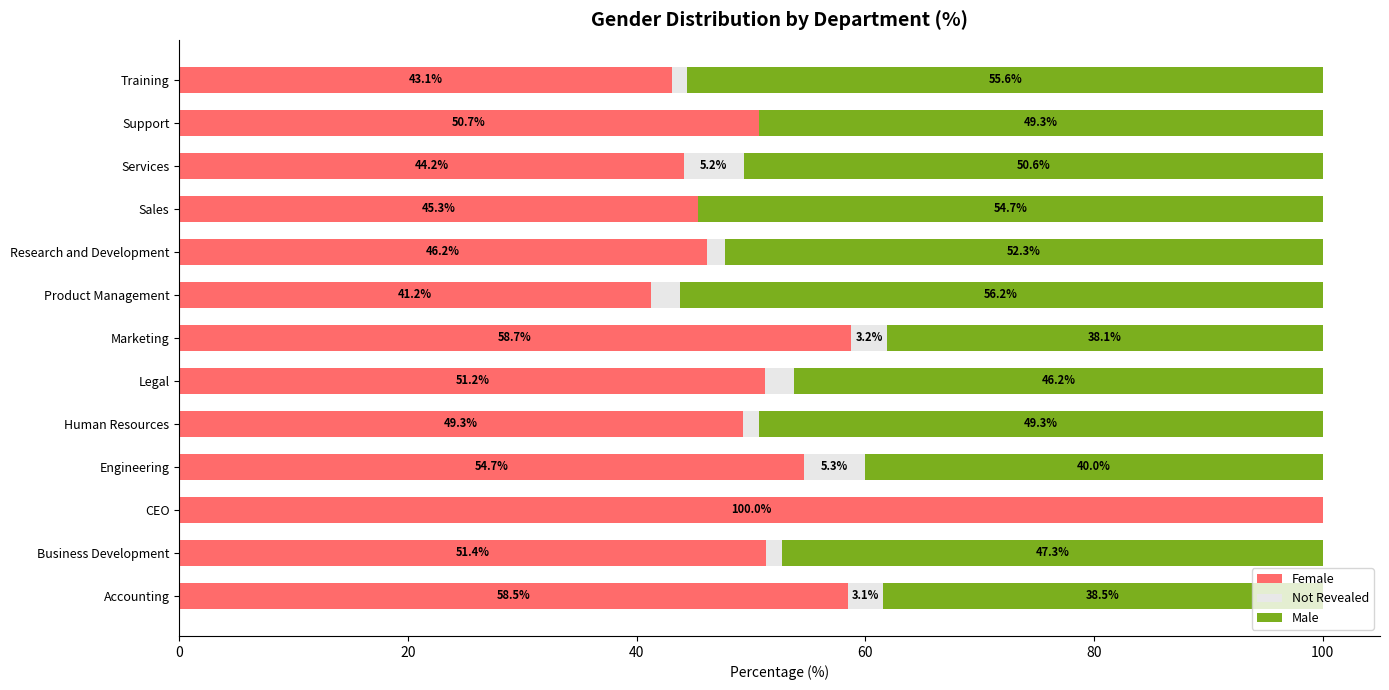

What is the total value across all series at Engineering?

100.0